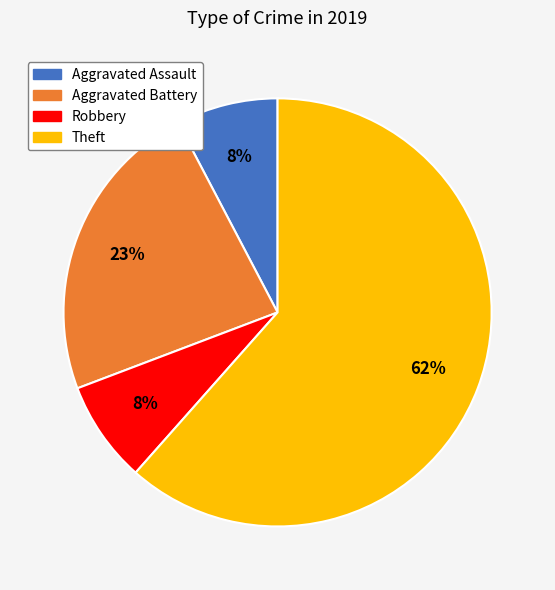

To the nearest percent, what is the average slice percentage?

25%